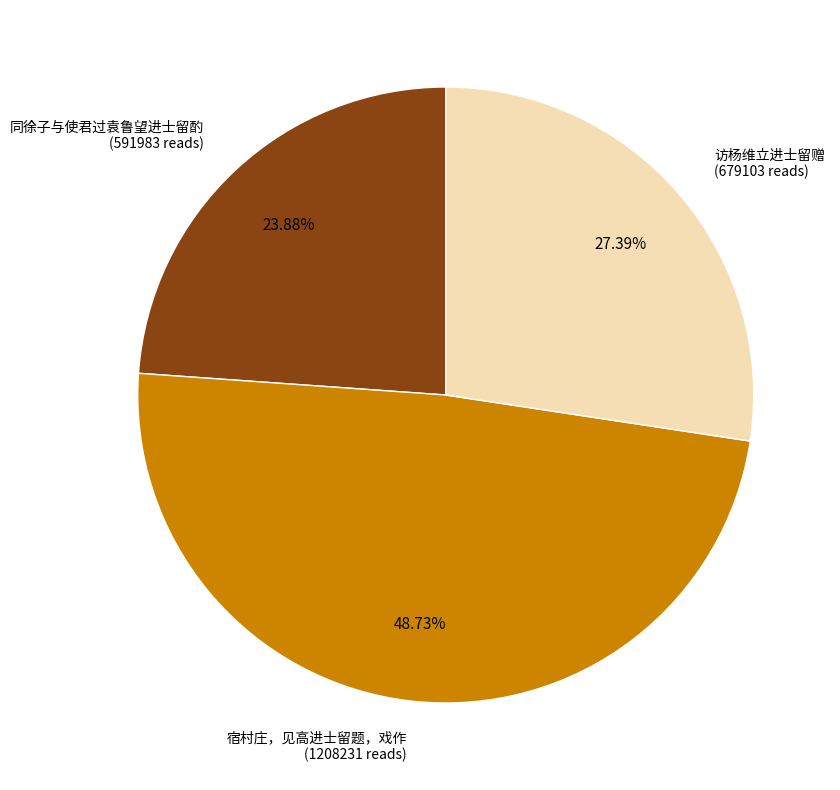

Is there any slice that represents more than half of the pie?

No